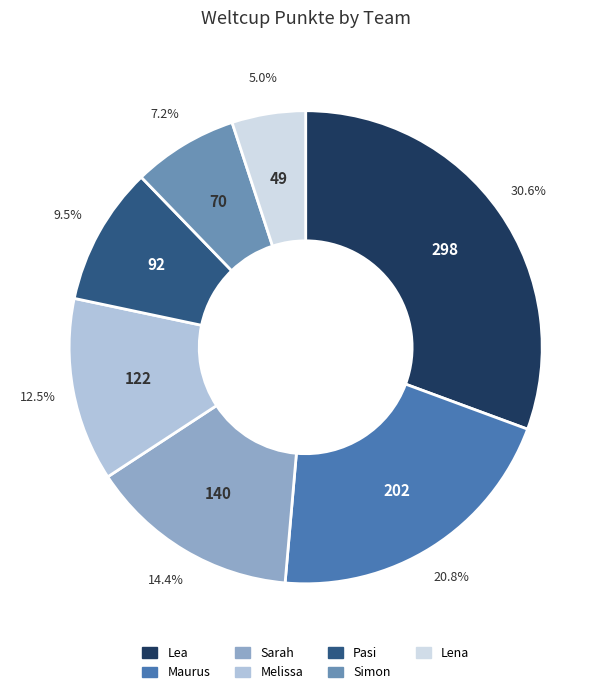

What is the largest slice in the pie chart?

Lea